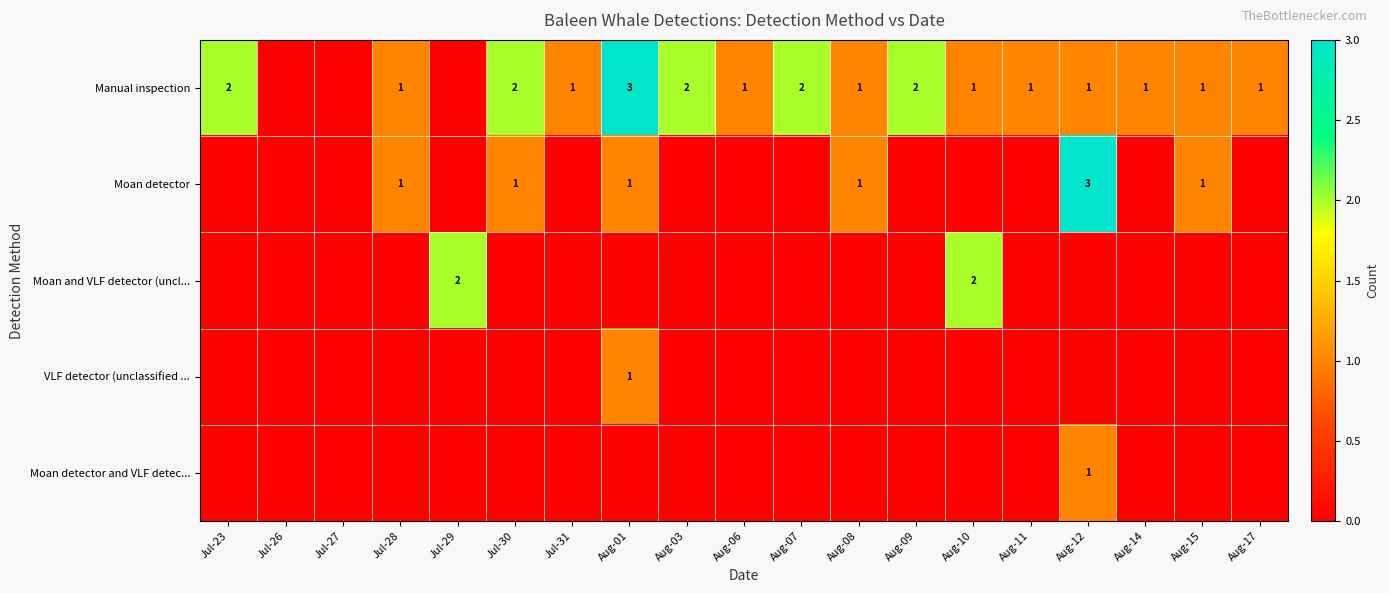

Which has a higher value, Aug-07 or Aug-03?

Aug-07